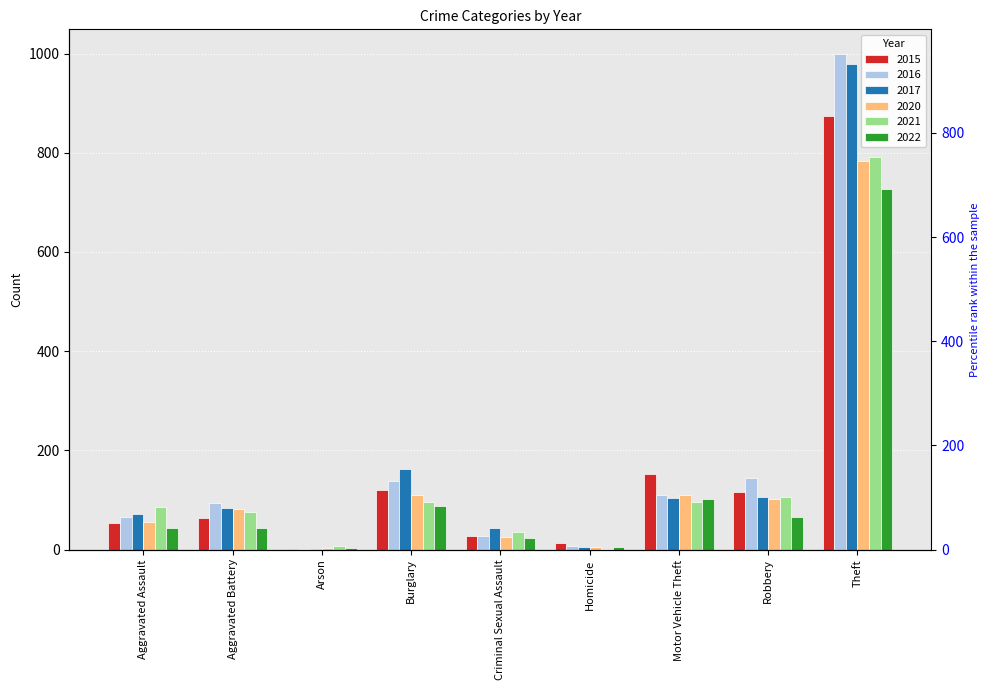

What is the value of the 2021 bar at the 5th from the left?

36